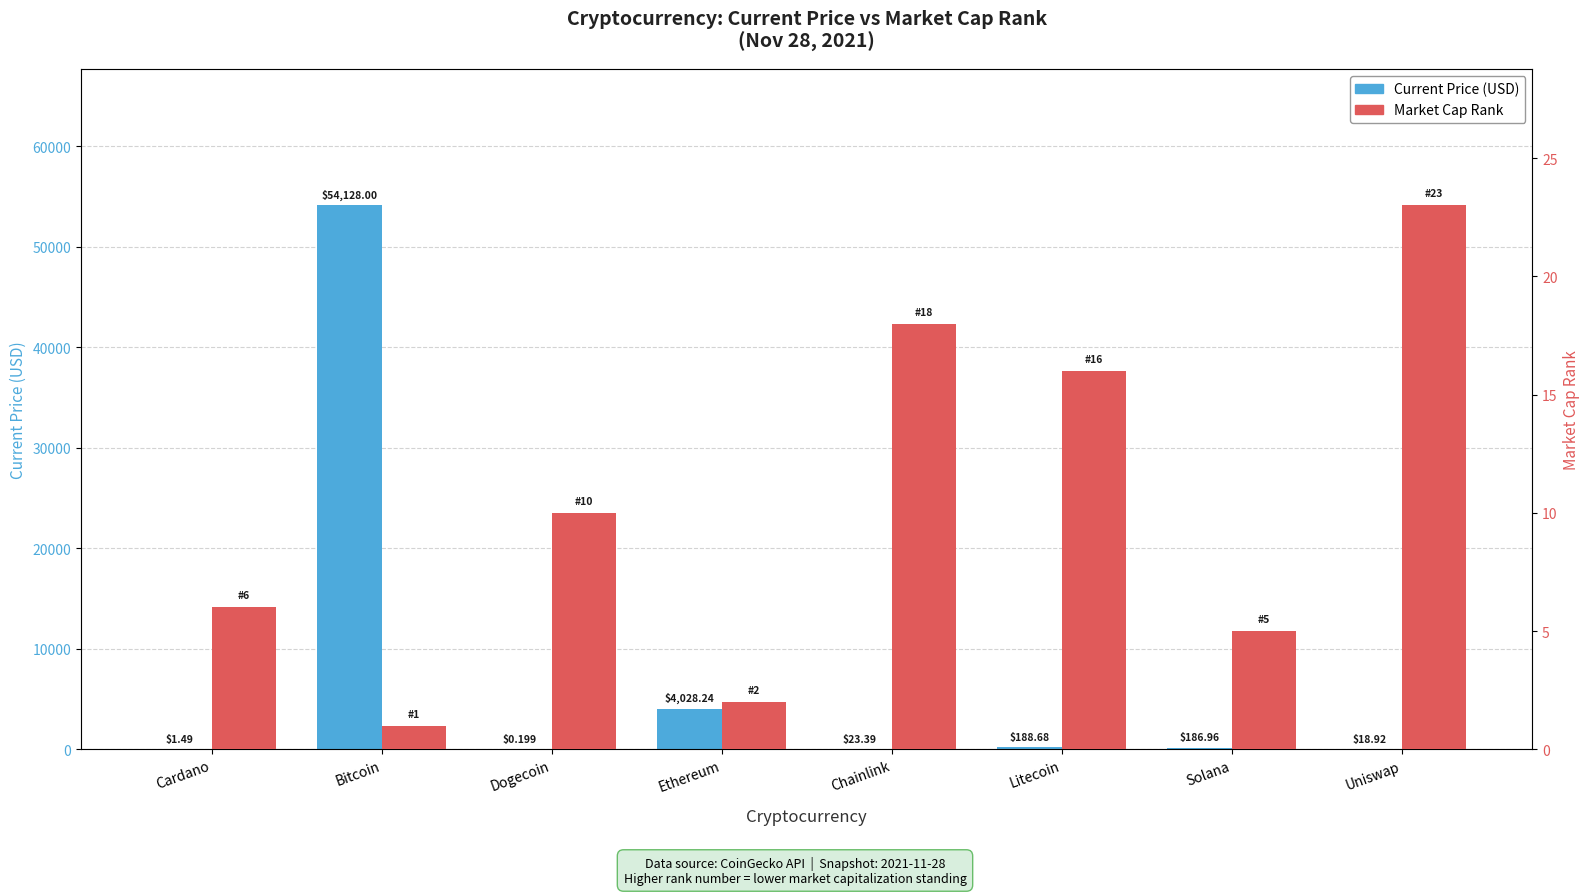

What are all the series names shown in the legend?

Current Price (USD), Market Cap Rank